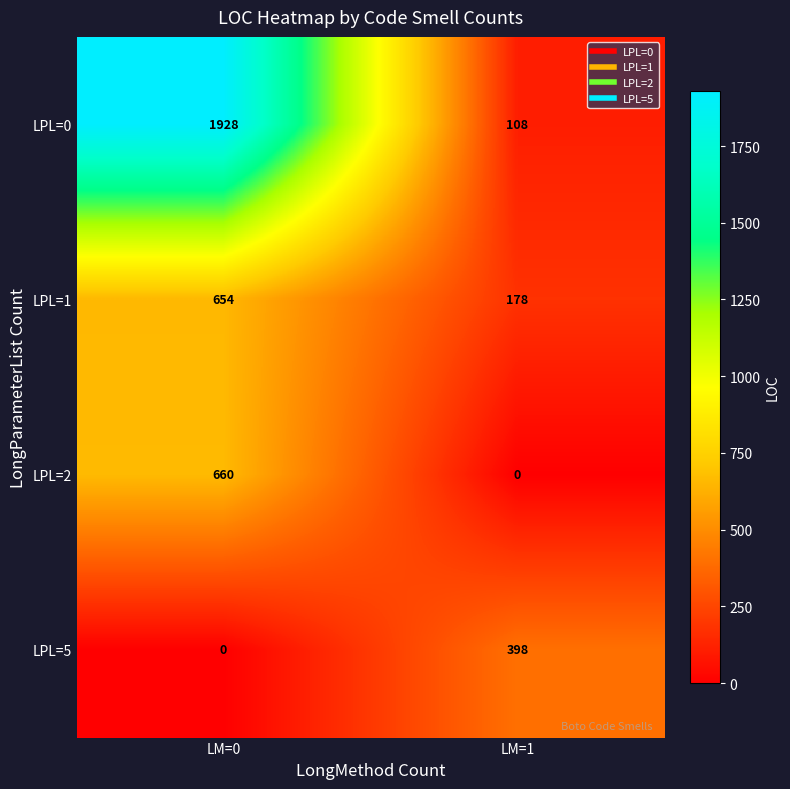

Which series changed the most between LM=0 and LM=1?

LPL=0